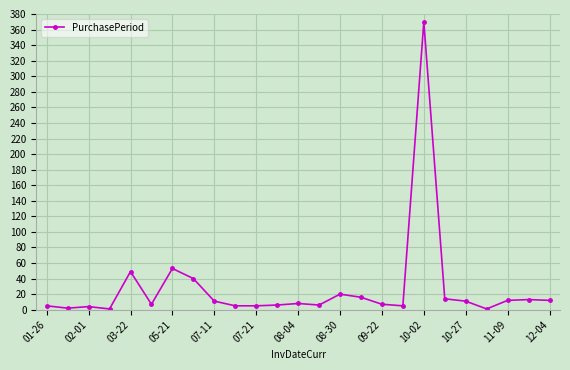

True or false: there are more than 1 points higher than both neighbors.

True